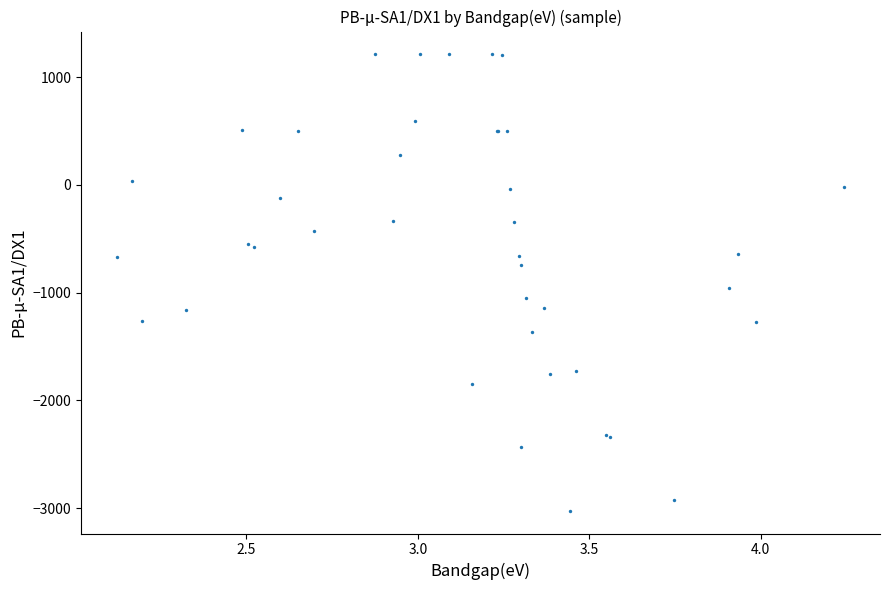

What Y value in the scatter plot is closest to -907?

-957.5